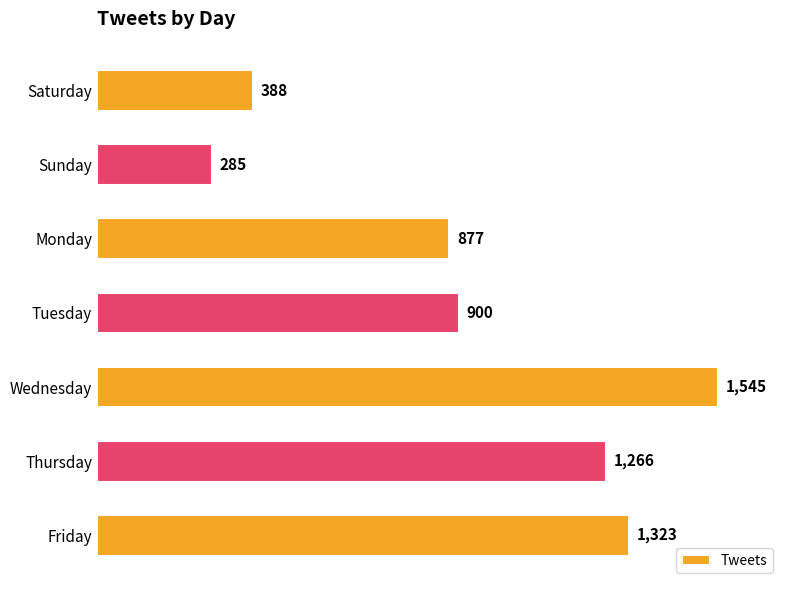

Which category has the lowest value across all series?

Sunday